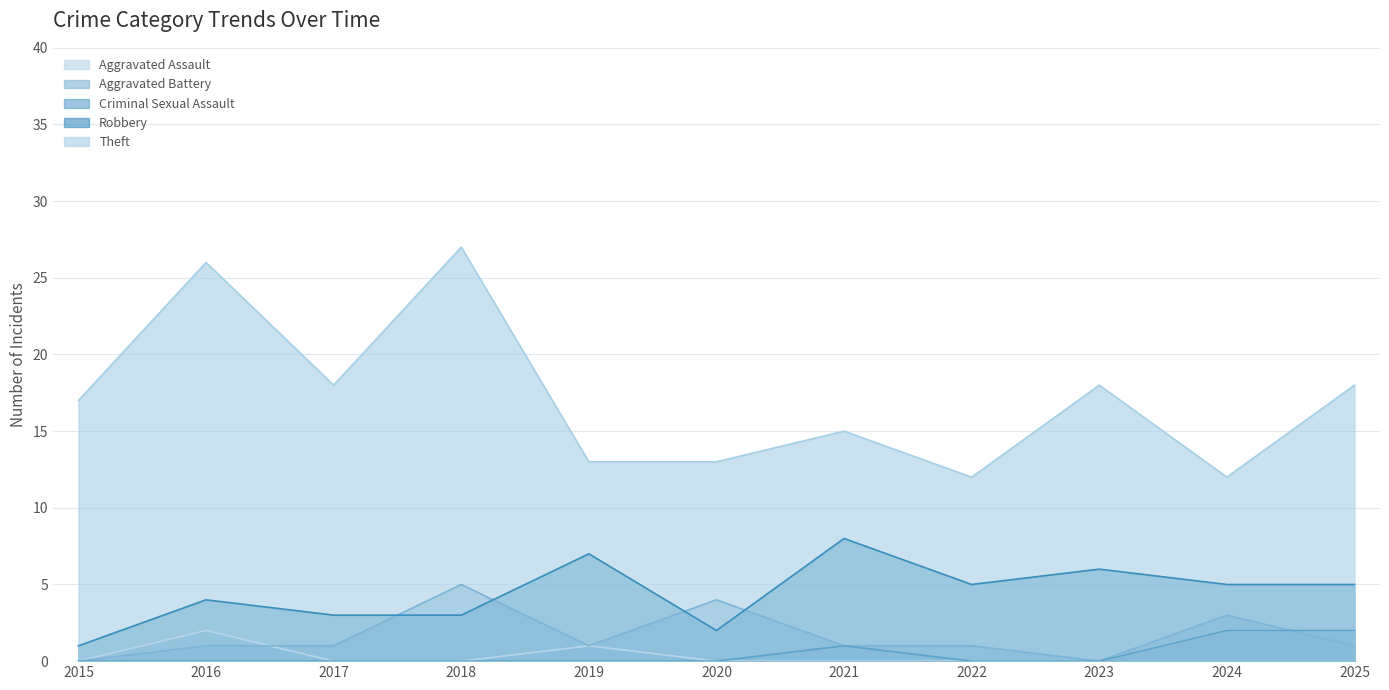

Is it true that Theft equals 21 at 2020?

False